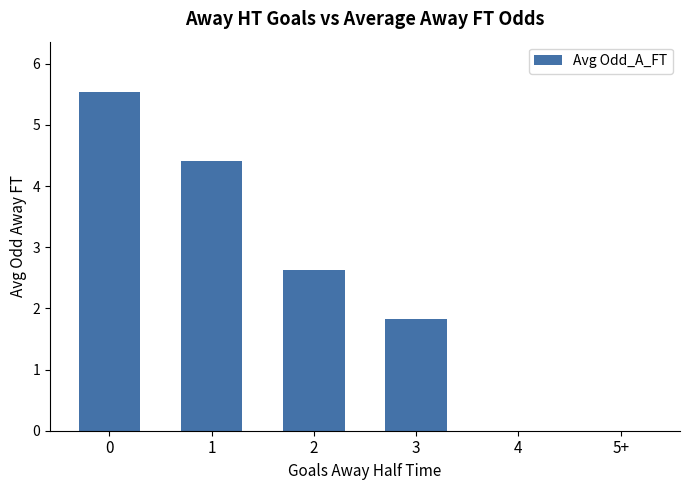

What is the sum of the values at 4 and 3?

1.8